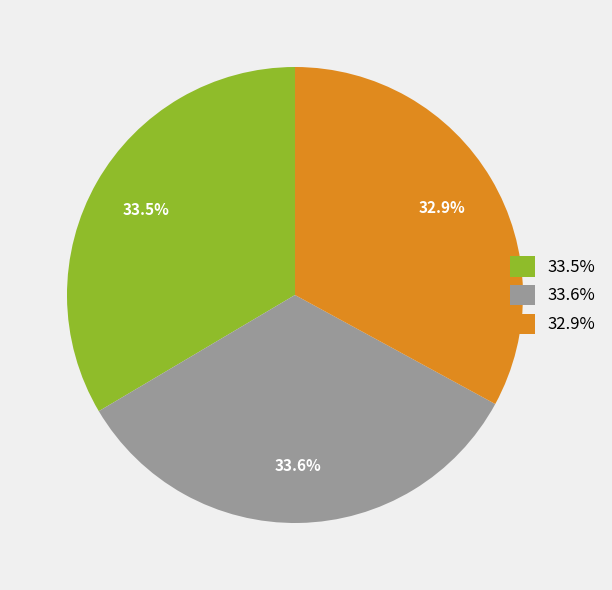

Which category has the smallest portion of the pie?

32.9%